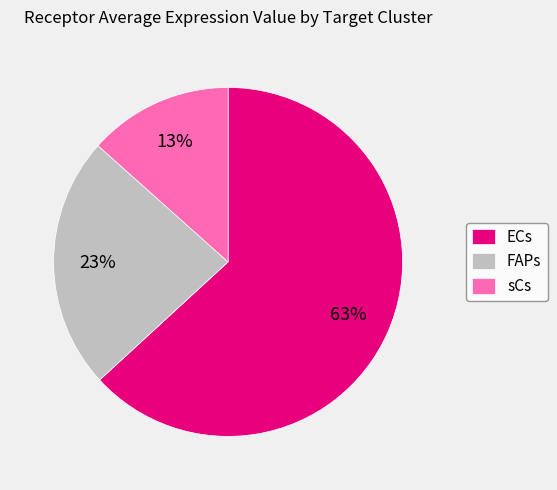

What percentage is the sCs slice, to the nearest percent?

13%